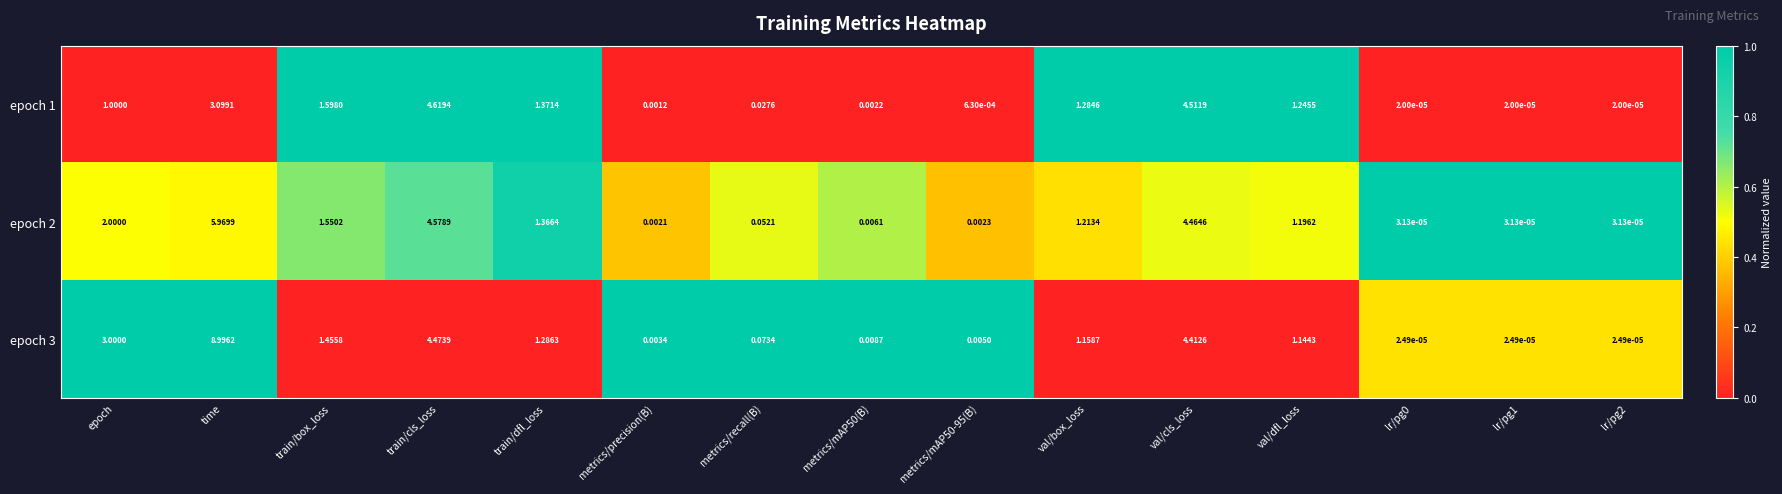

At which label is epoch 1 closest to 2?

train/box_loss